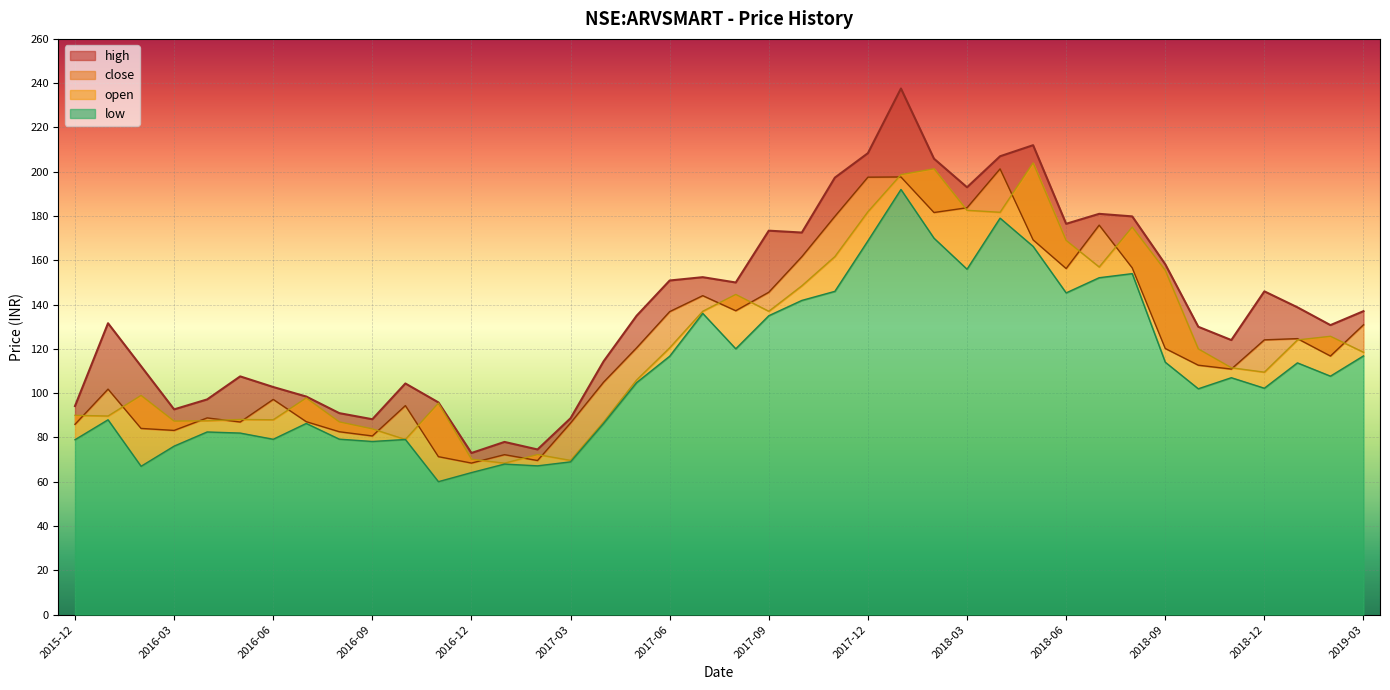

What position from the left is 2016-04?

5